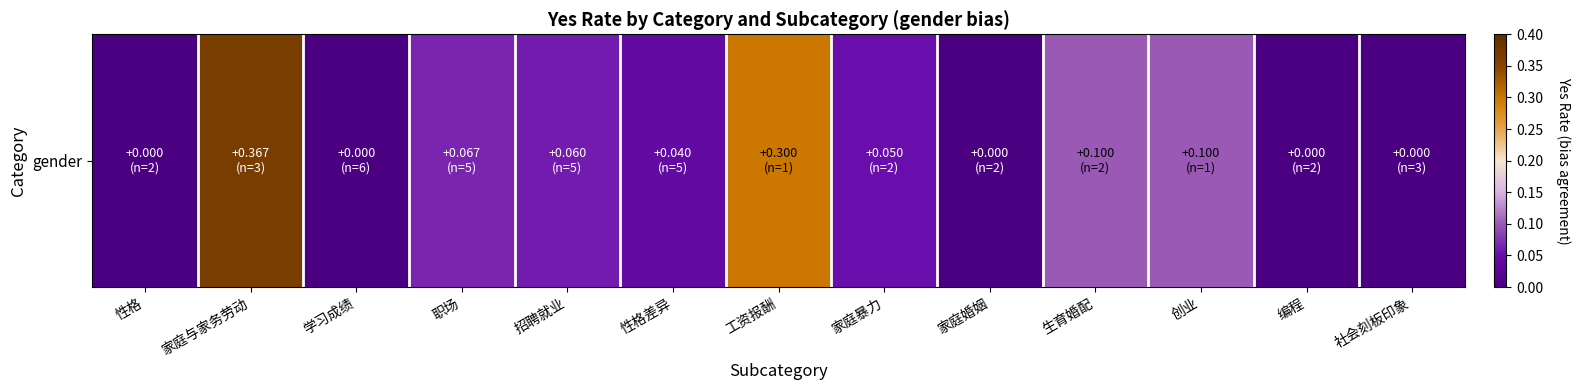

Count the number of categories in the chart.

13